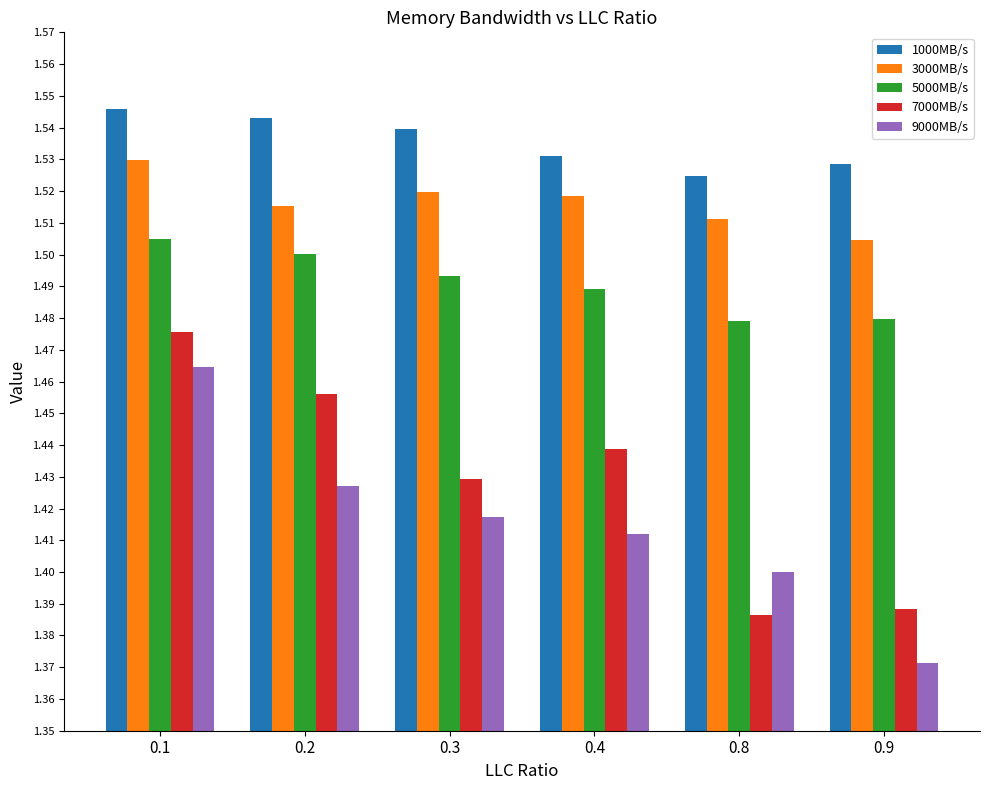

How many bars are there in each group?

5